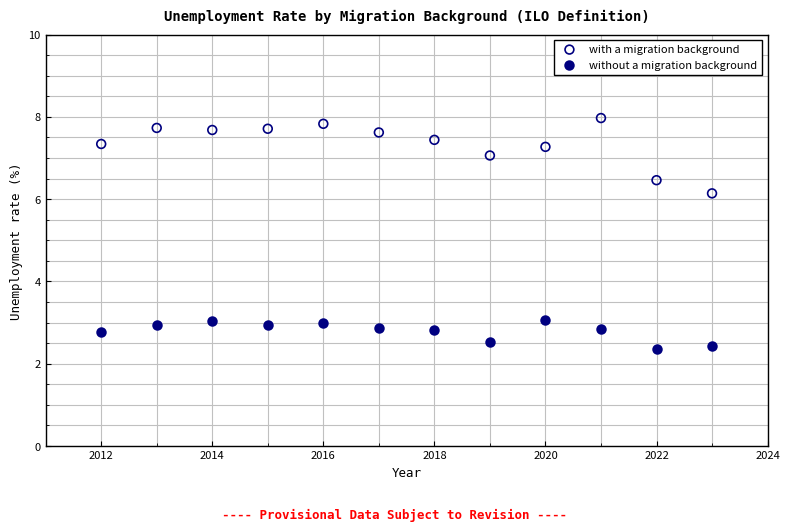

Which series contains the lowest Y value?

without a migration background